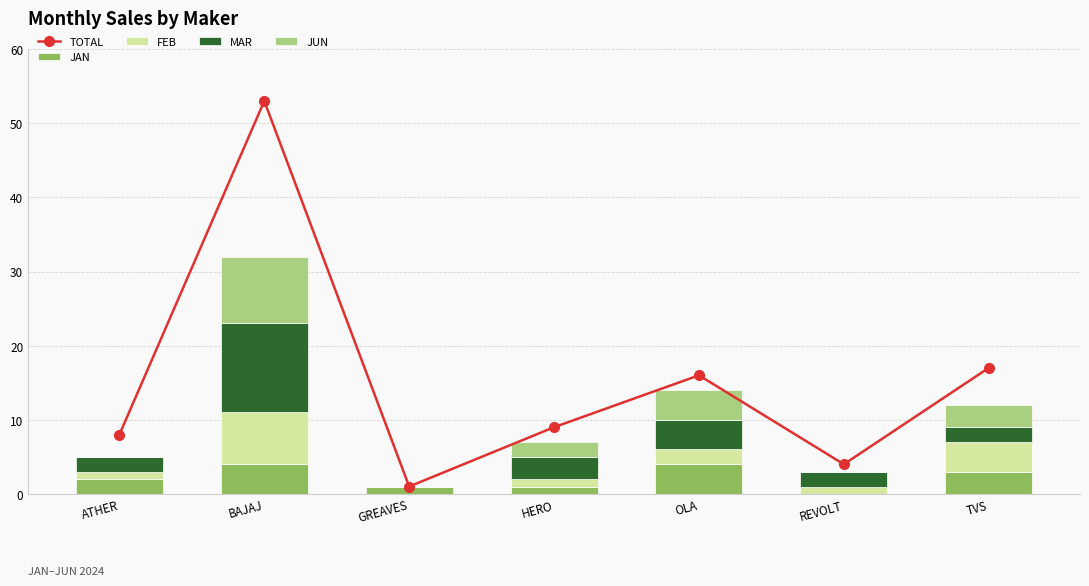

What is the spread (max minus min) of values at TVS?

15